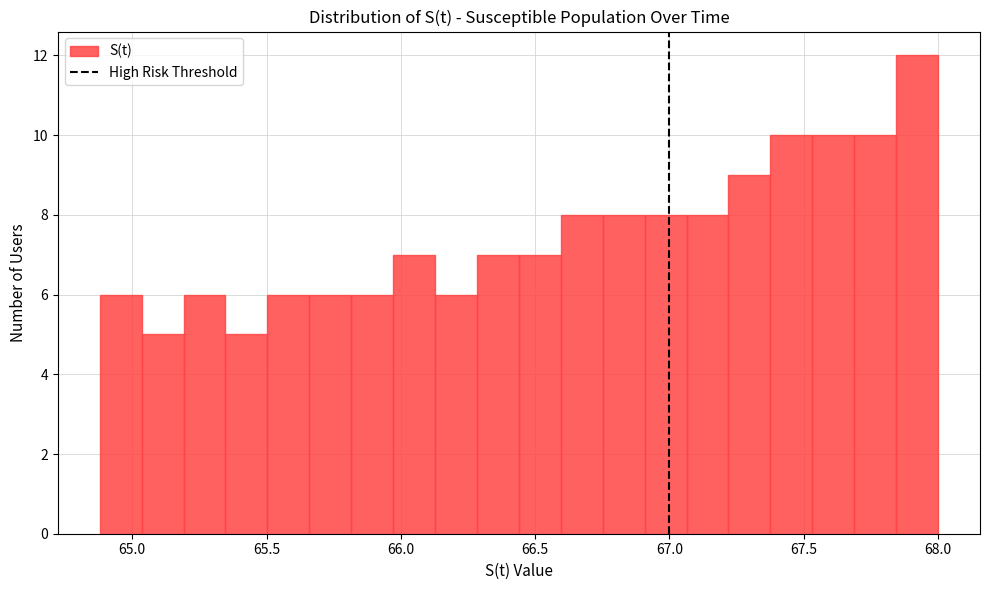

Read against the x-axis, roughly where is the centre of the tallest bar?

67.90